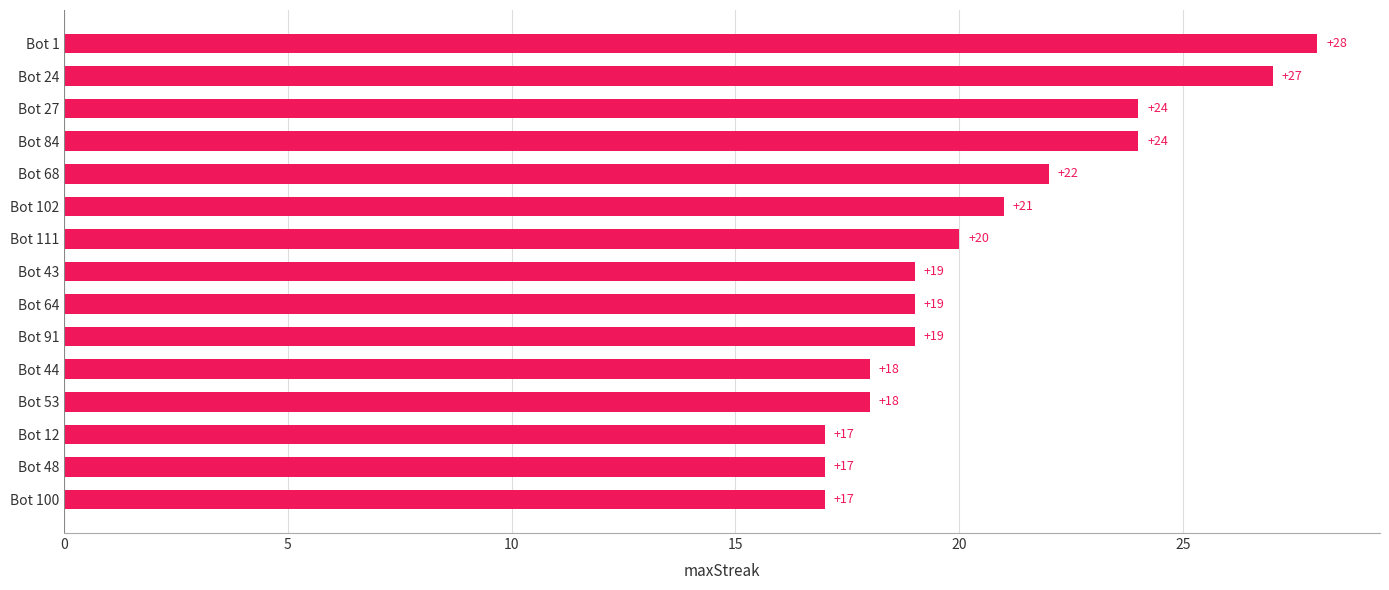

What is the difference between the maximum and minimum values?

11